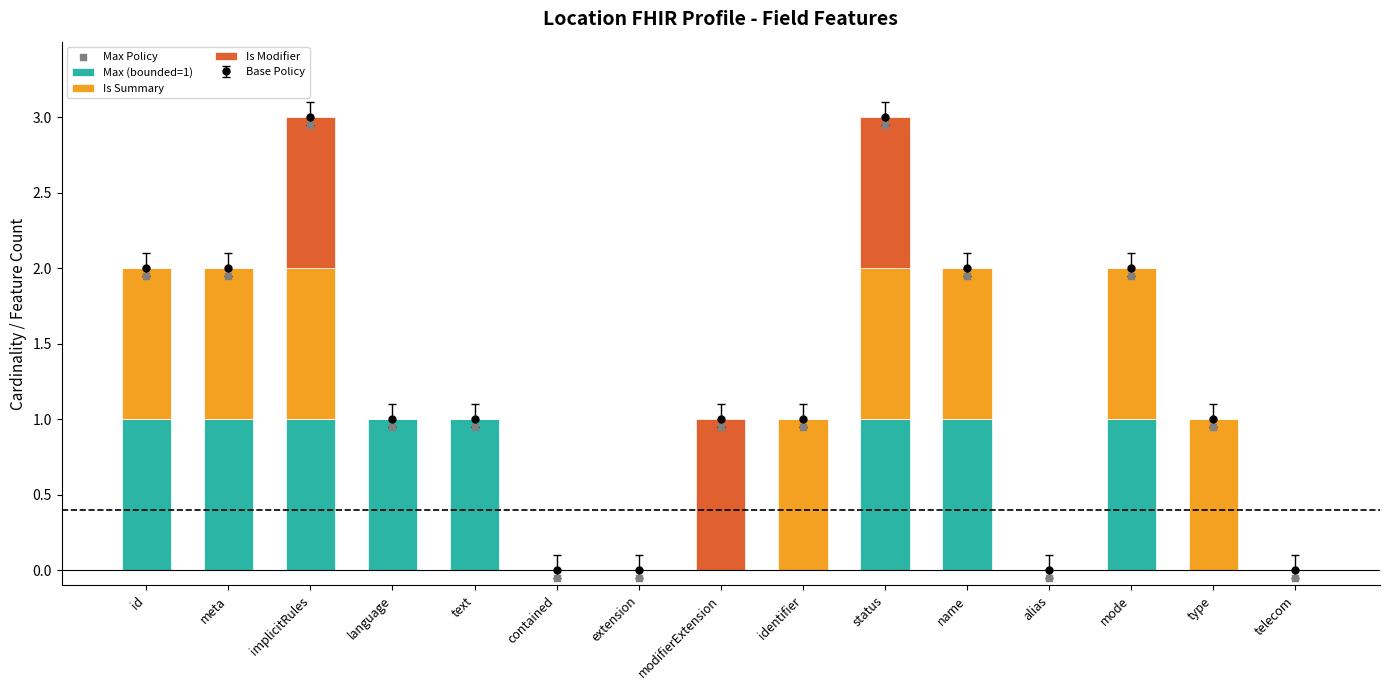

Which series contains the lowest Y value?

Max Policy